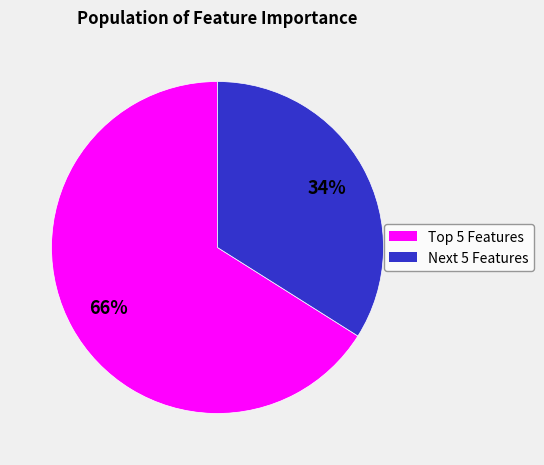

To the nearest percent, what is the average slice percentage?

50%